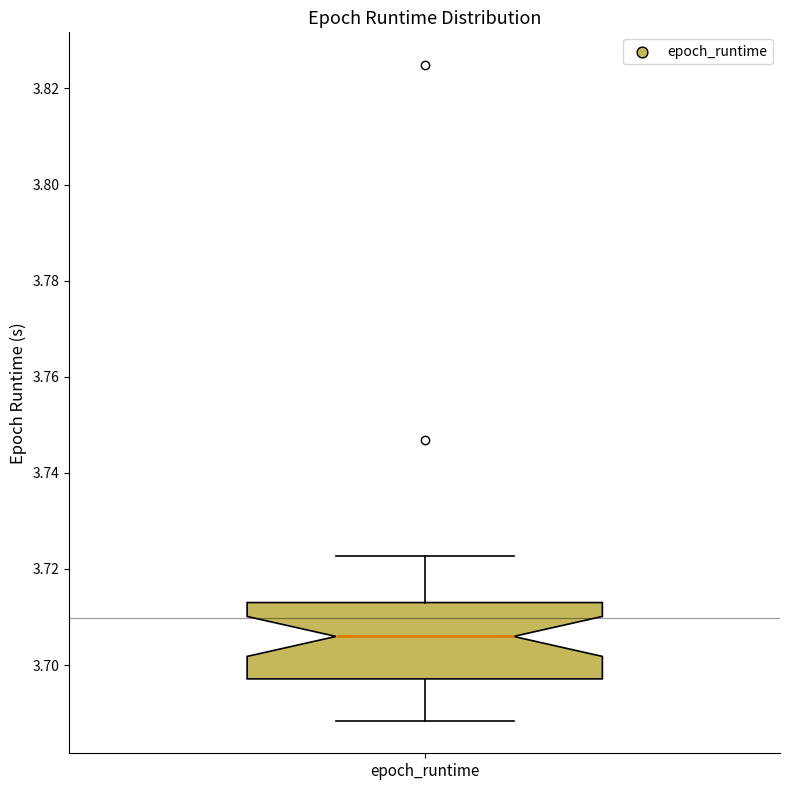

Read this box plot against the y-axis: the position of the median line, the range covered by the box, and the ends of both whiskers. The values are not printed on the chart, so give them approximately, as read against the axis.

median 3.706, box 3.698 to 3.714, whiskers 3.688 to 3.722